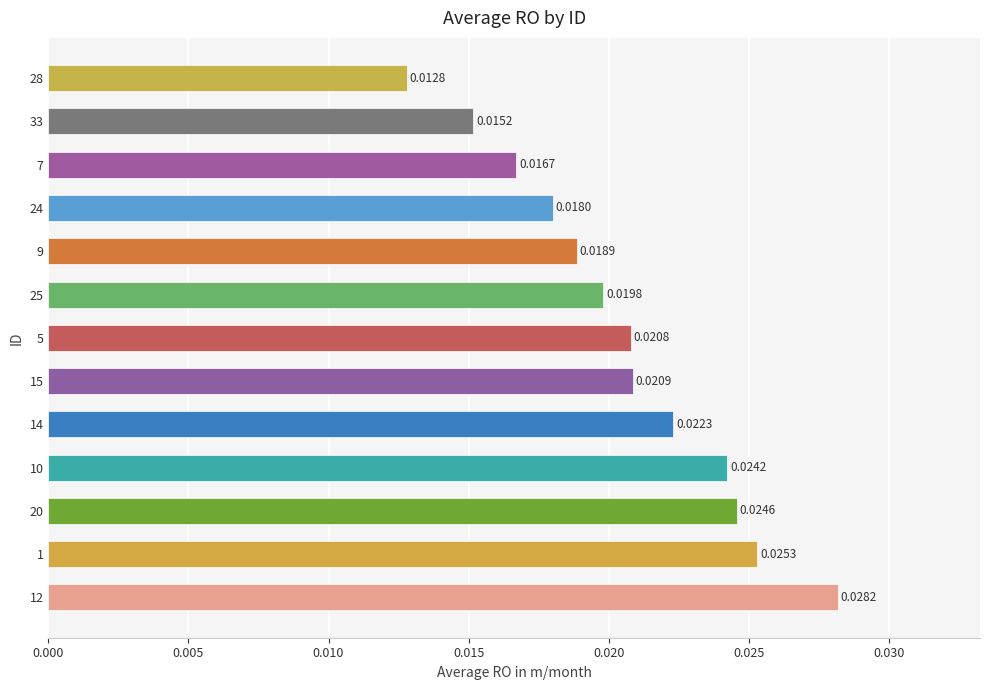

Between 7 and 33, which is larger?

7